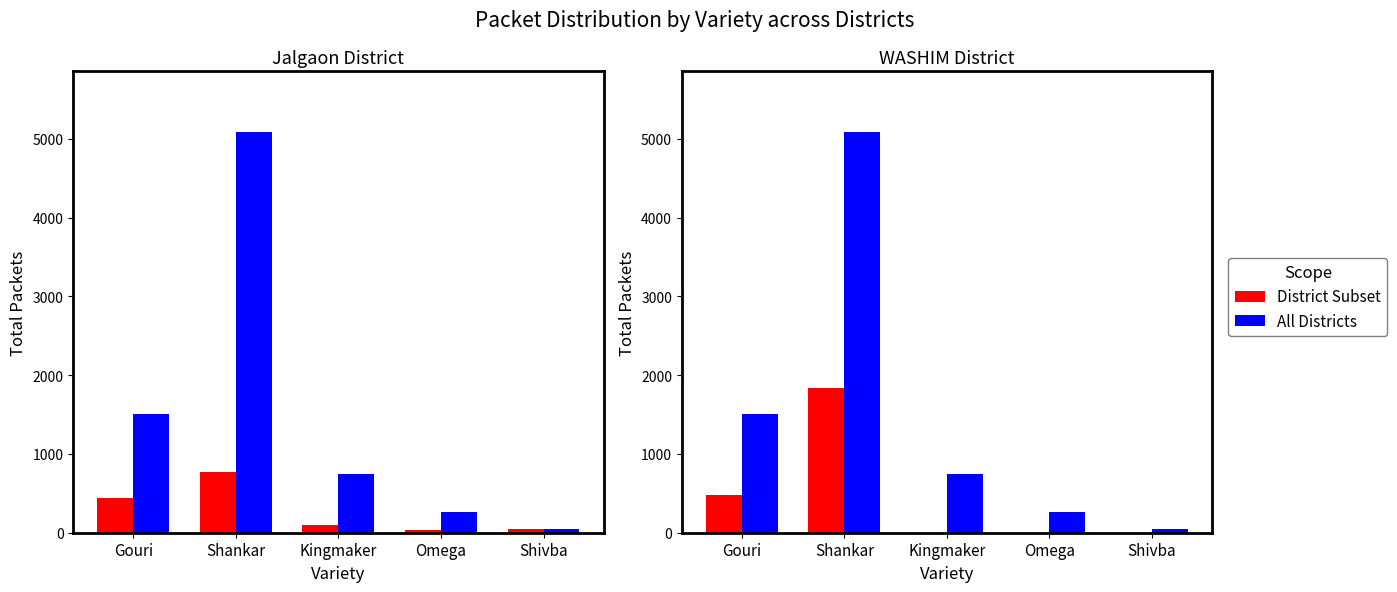

Which series has the largest range (max minus min)?

All Districts